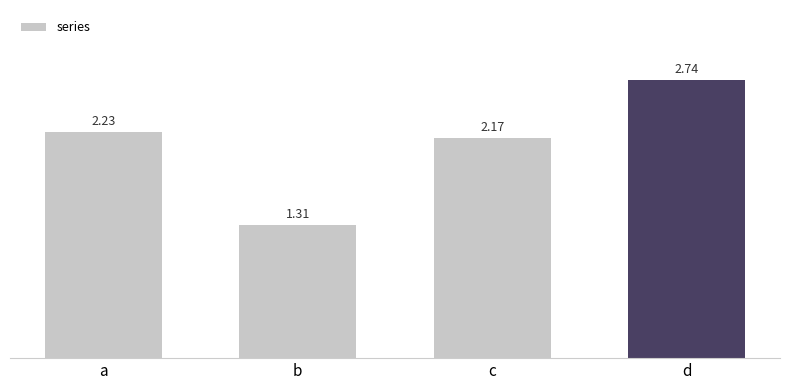

At which category does the chart reach its minimum across all series?

b